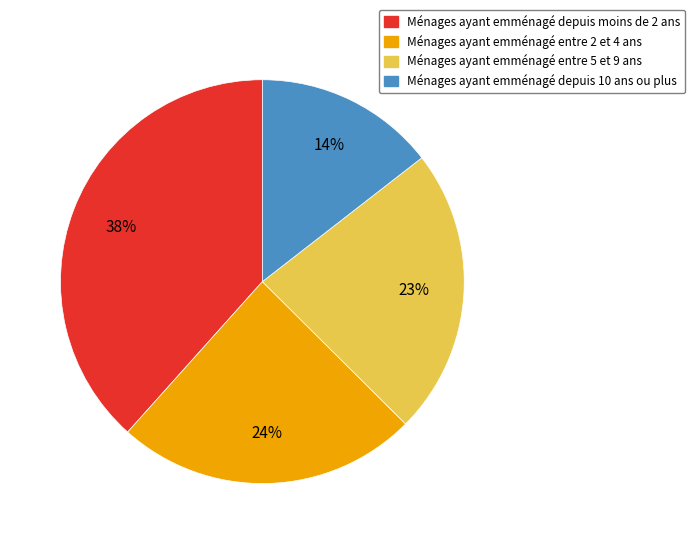

To the nearest percent, what is the average slice percentage?

25%